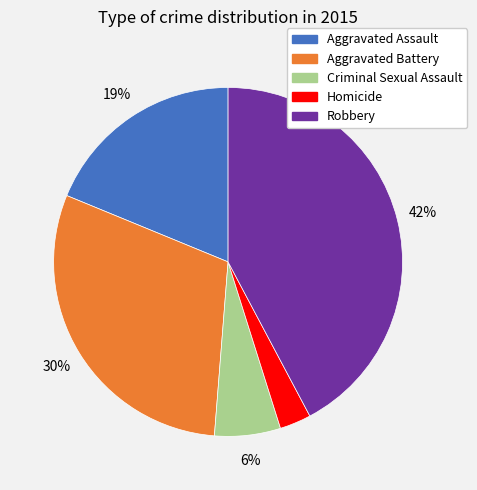

Which has a higher value, Aggravated Assault or Aggravated Battery?

Aggravated Battery